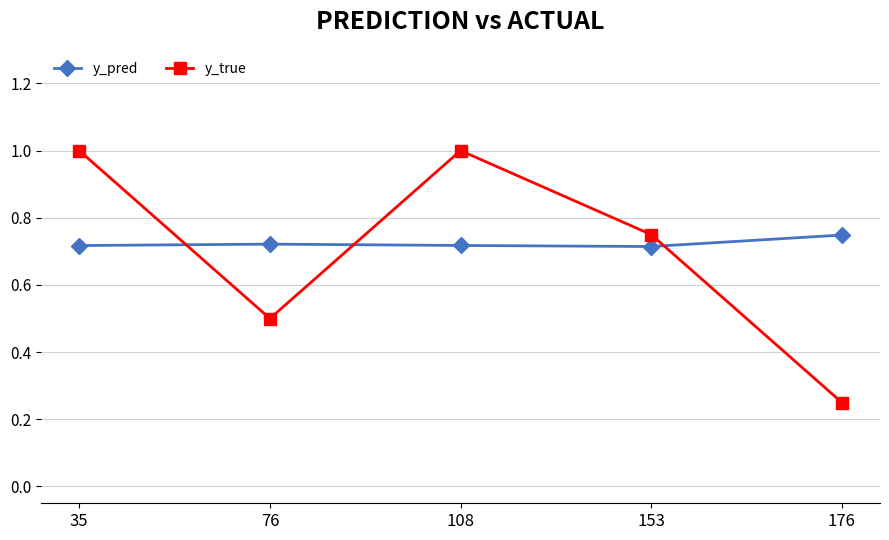

Rank the series by their maximum value, from lowest to highest.

y_pred, y_true